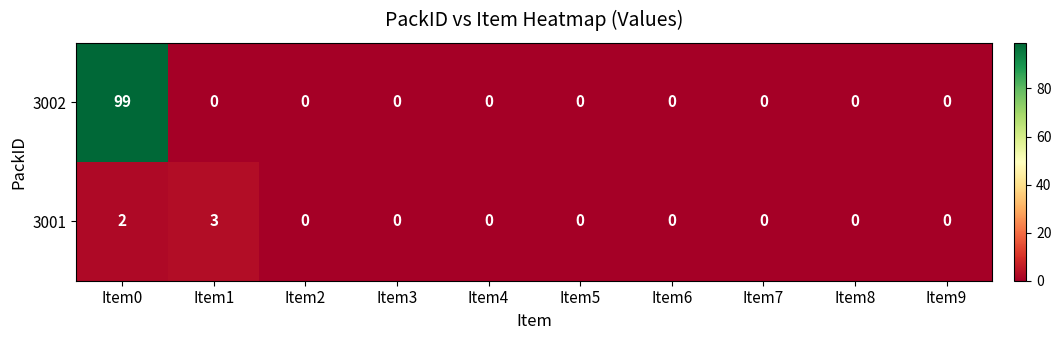

How many 3001 values are between 0 and 1?

8